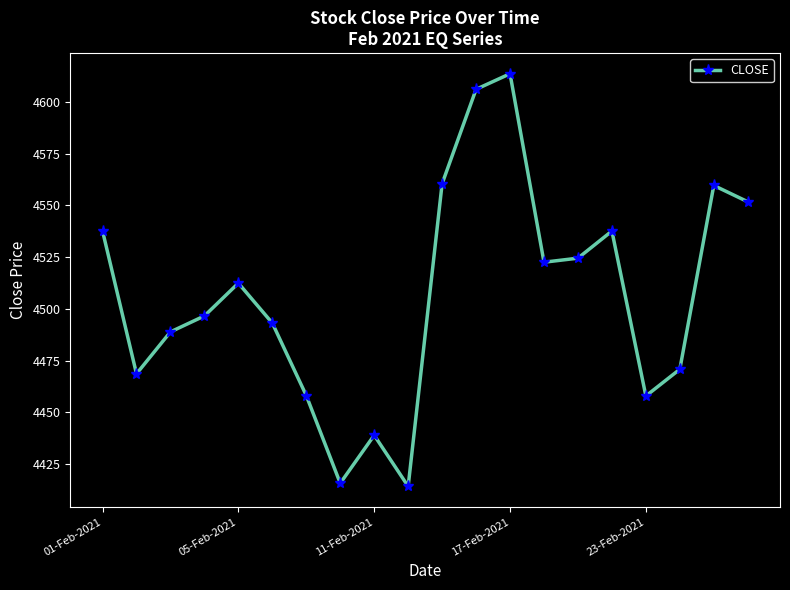

How many points are higher than both their immediate neighbors (excluding endpoints)?

5